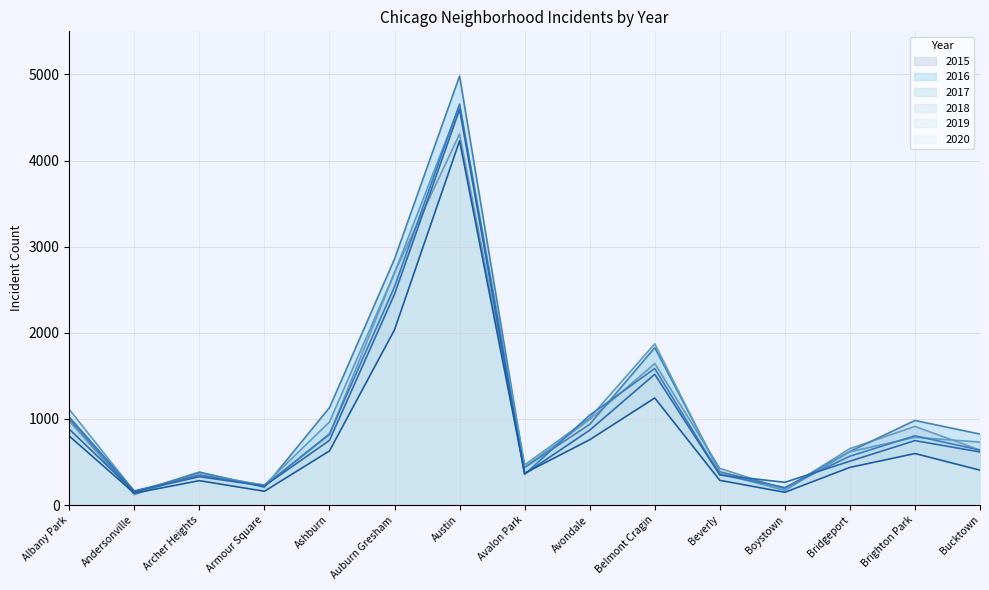

What value does the 2015 series have at Avalon Park, to the nearest 10?

440